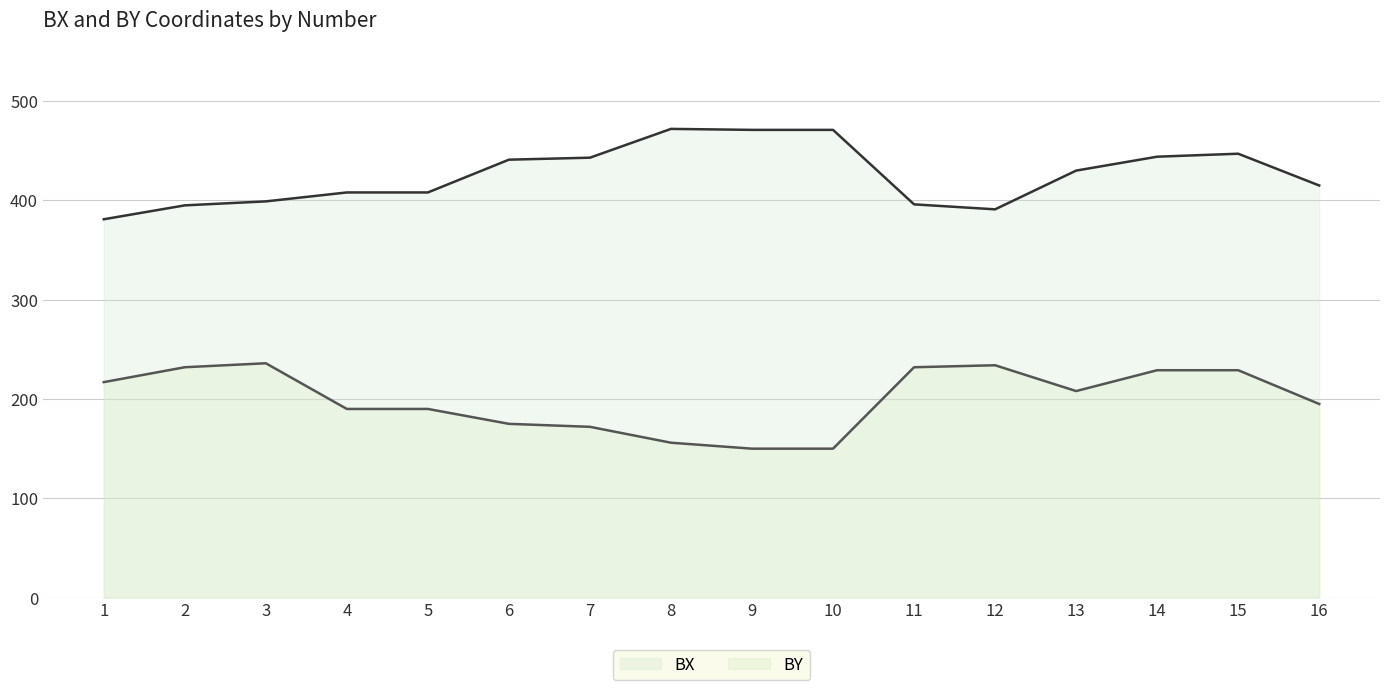

Which has a higher value, 1 or 13?

13